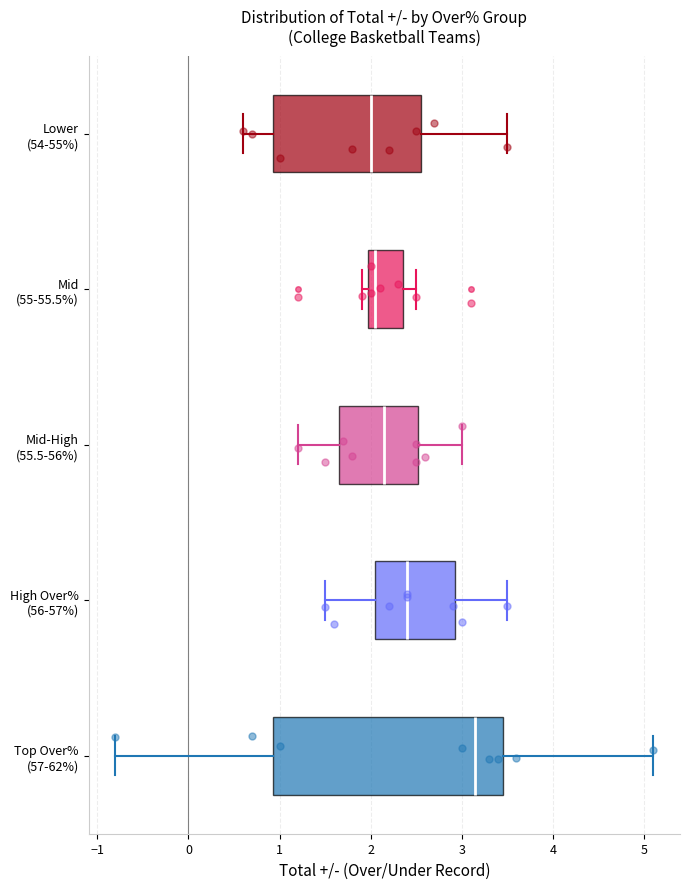

Where is the right edge of the box for Mid (55-55.5%) on the x-axis? The values are not printed on the chart, so give them approximately, as read against the axis.

2.4